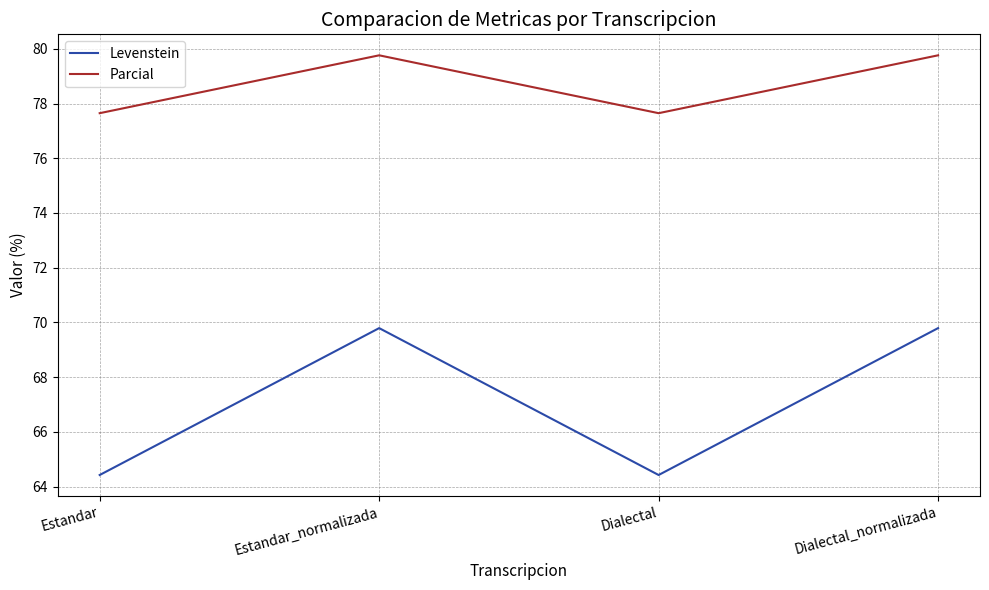

Rank the series at Dialectal from highest to lowest value.

Parcial, Levenstein